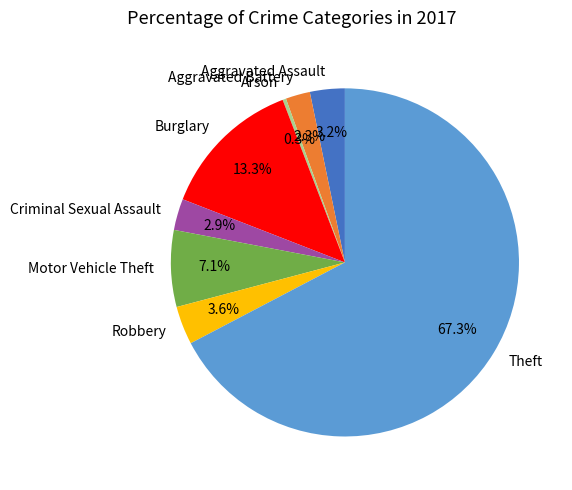

Combined, do Arson and Motor Vehicle Theft account for over 50%?

No